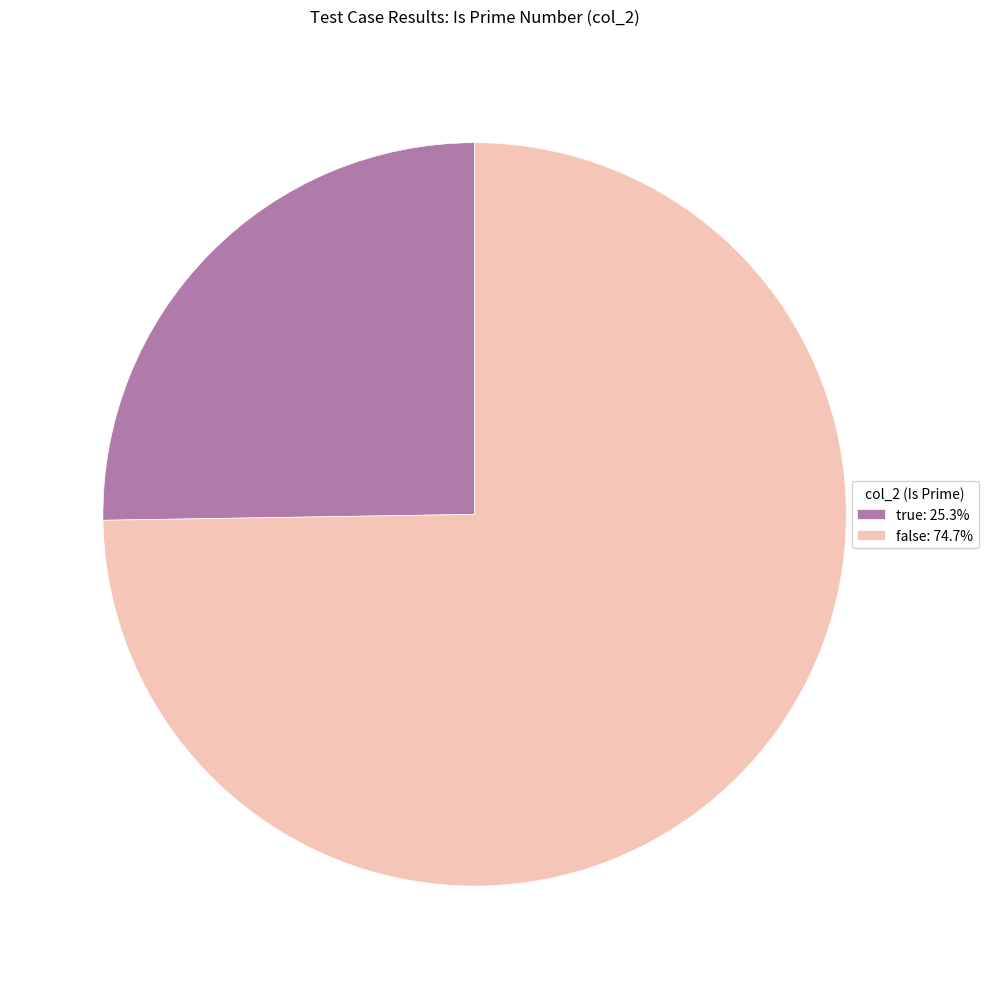

Between false and true, which is larger?

false